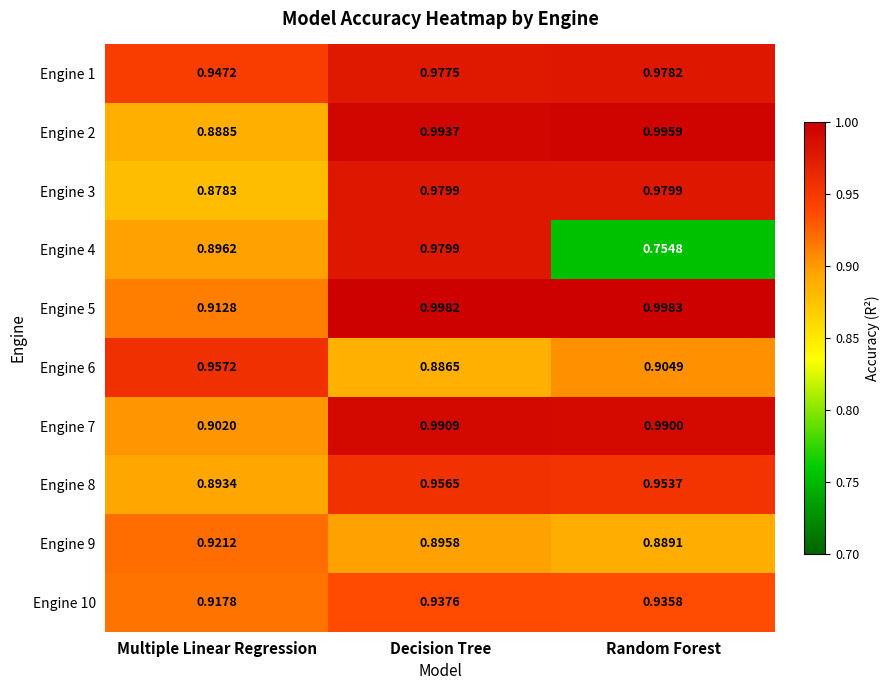

Which category has the lowest value in the Engine 3 series?

Multiple Linear Regression